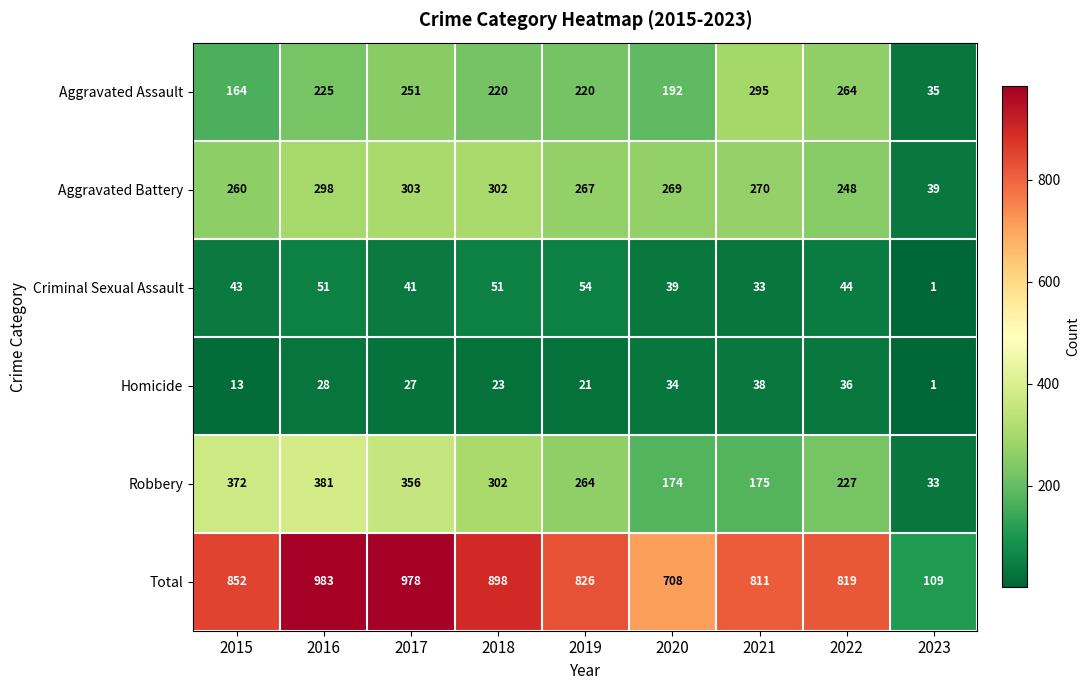

What is the average value of the Total series?

776